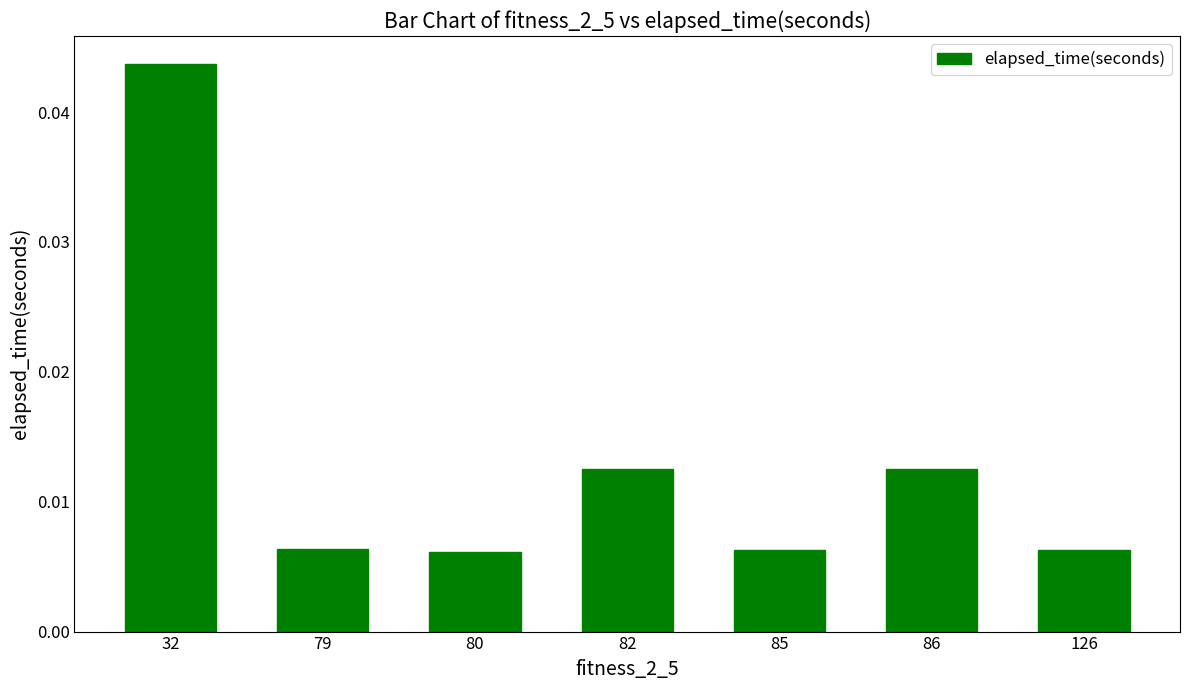

Count the values in the range 0 to 1.

7